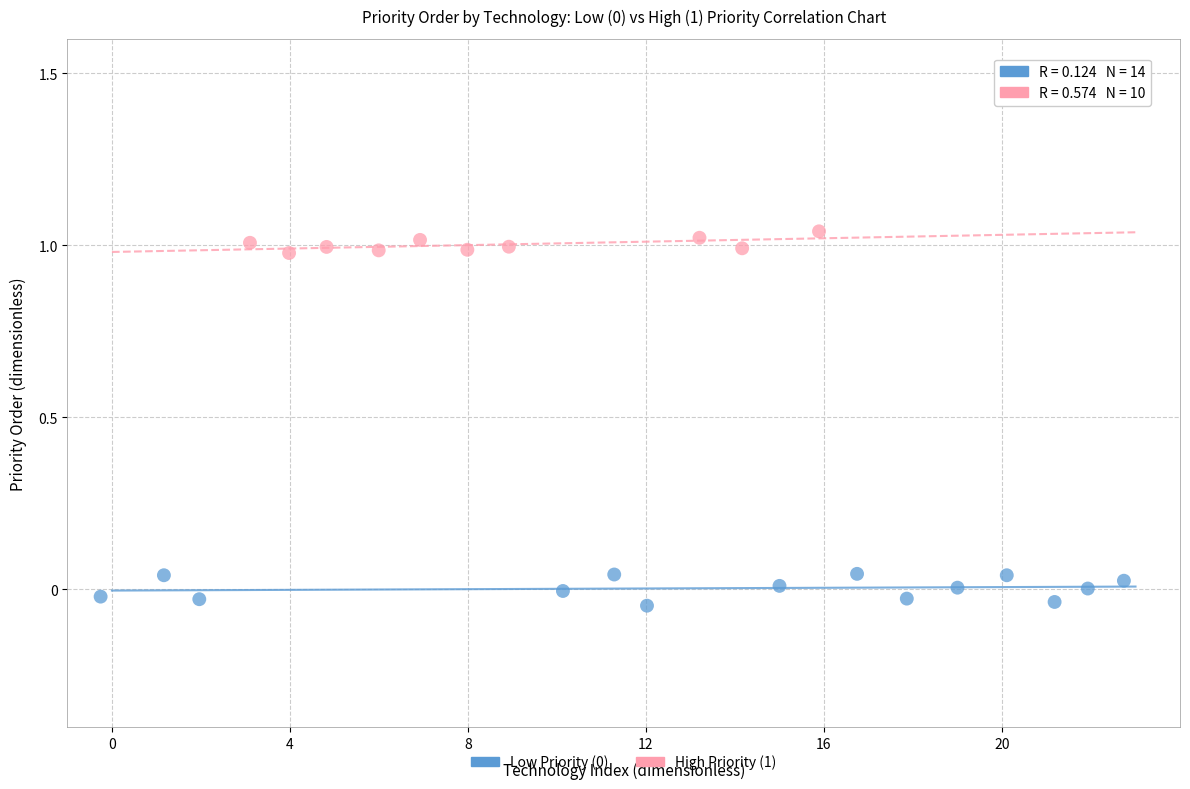

Which series contains the highest Y value?

High Priority (1)